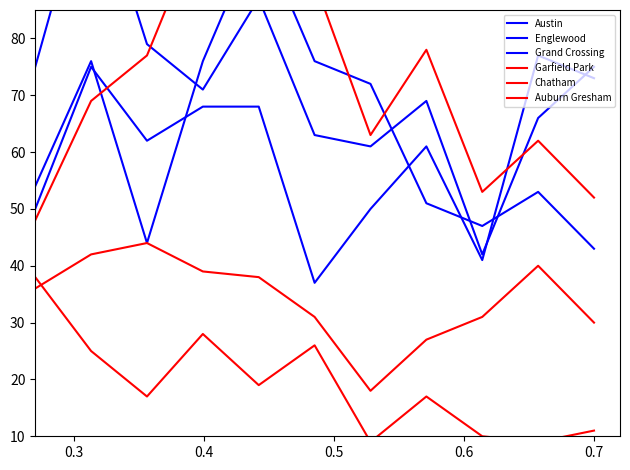

True or false: Grand Crossing and Chatham intersect in this chart.

False